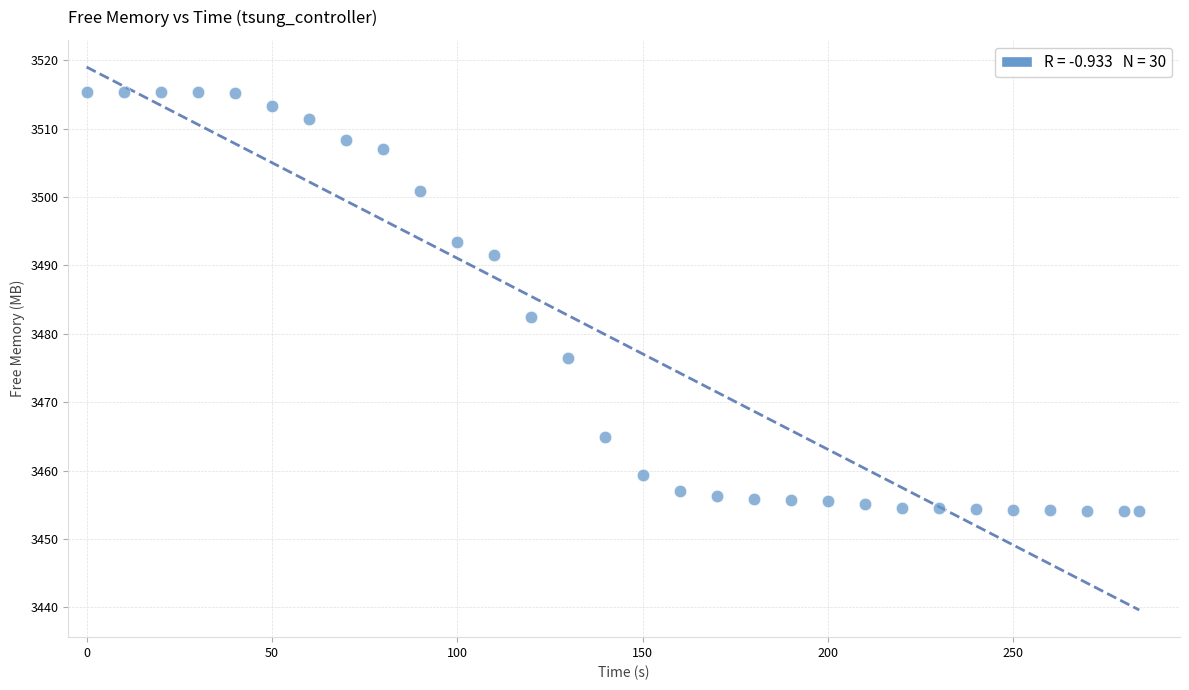

What is the range of X values (max minus min)?

284.0